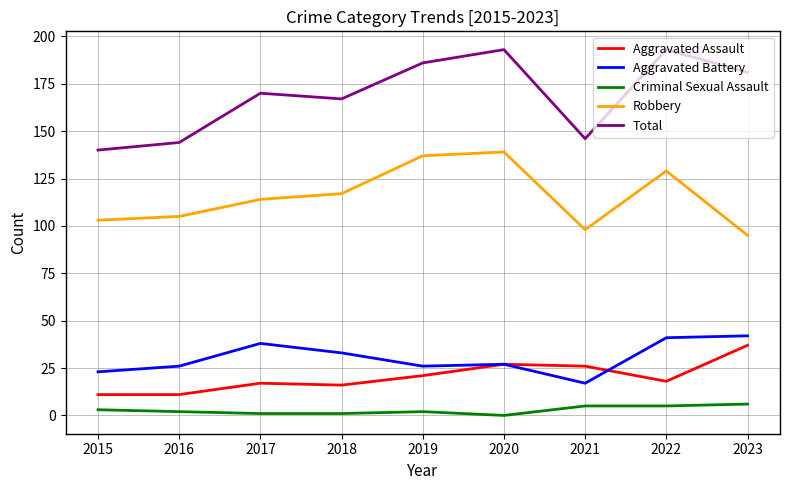

How many categories are shown in the chart?

9